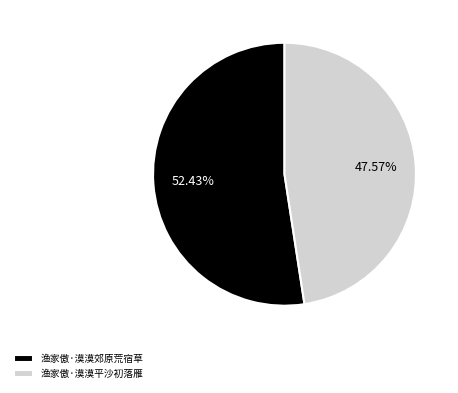

What percentage do 渔家傲·漠漠郊原荒宿草 and 渔家傲·漠漠平沙初落雁 together represent?

100.0%